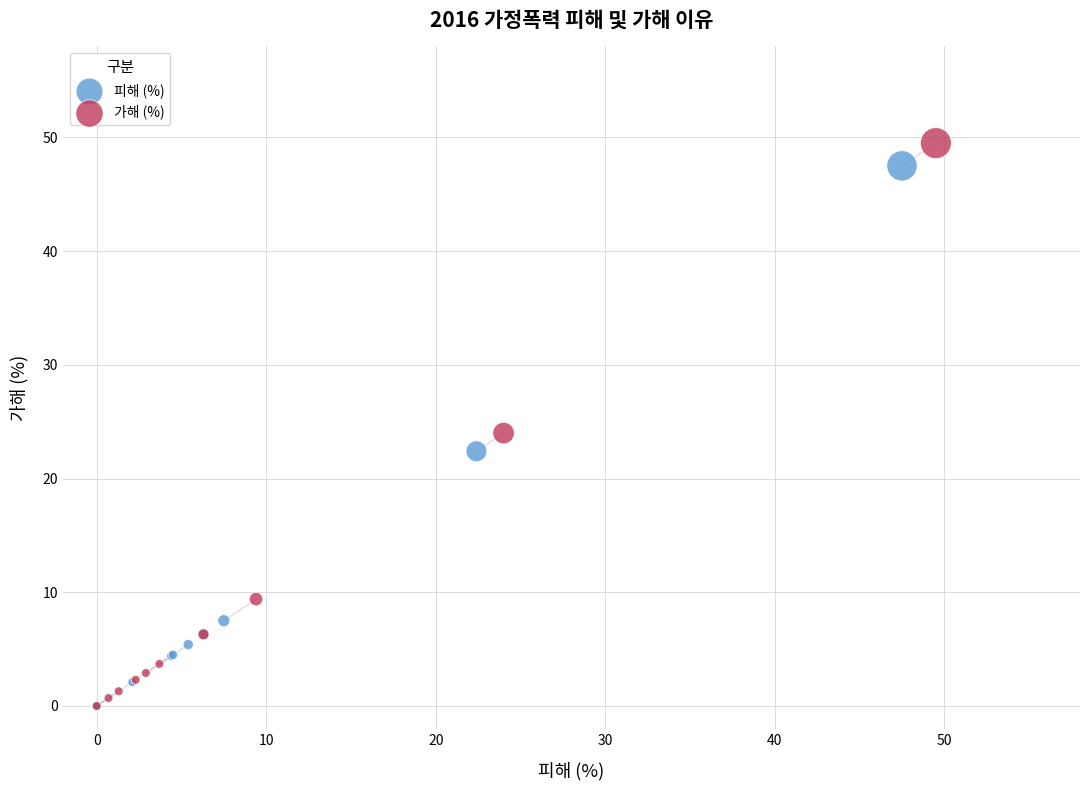

Which series contains the highest Y value?

가해 (%)